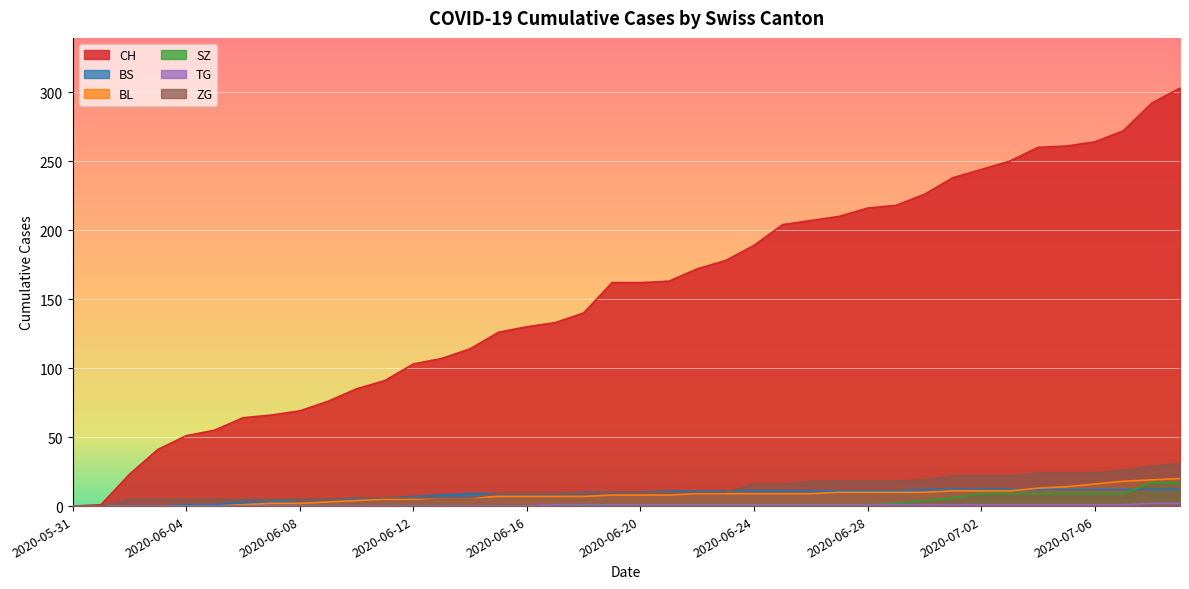

True or false: BS and TG cross at least once.

False